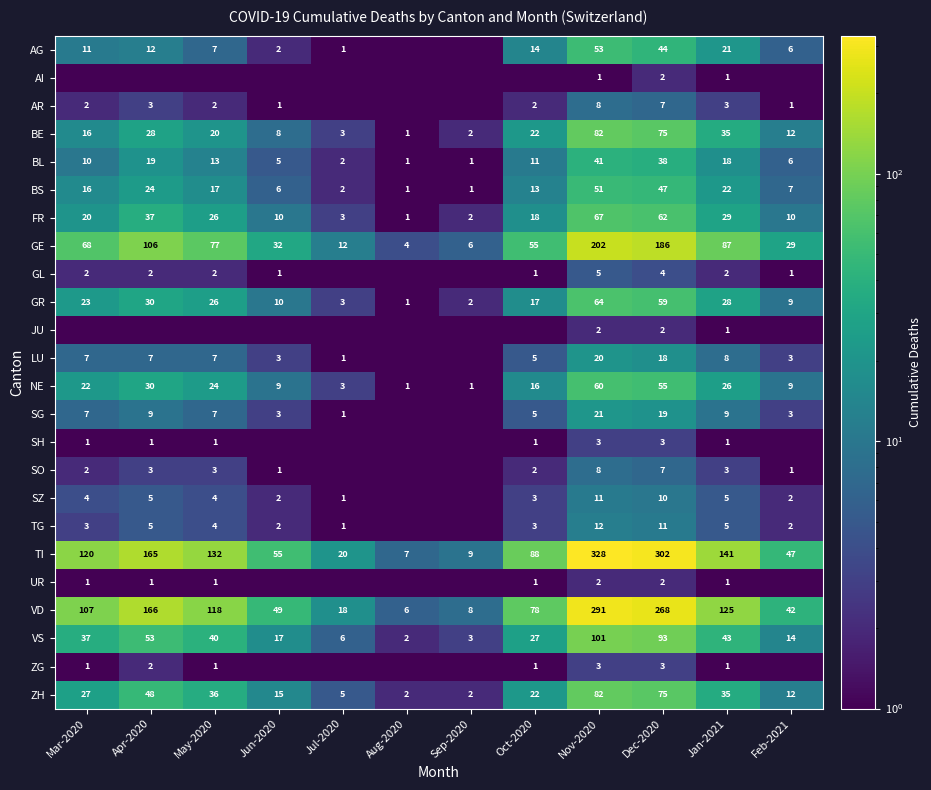

What is the difference between the VD values at Jan-2021 and Jun-2020?

76.0